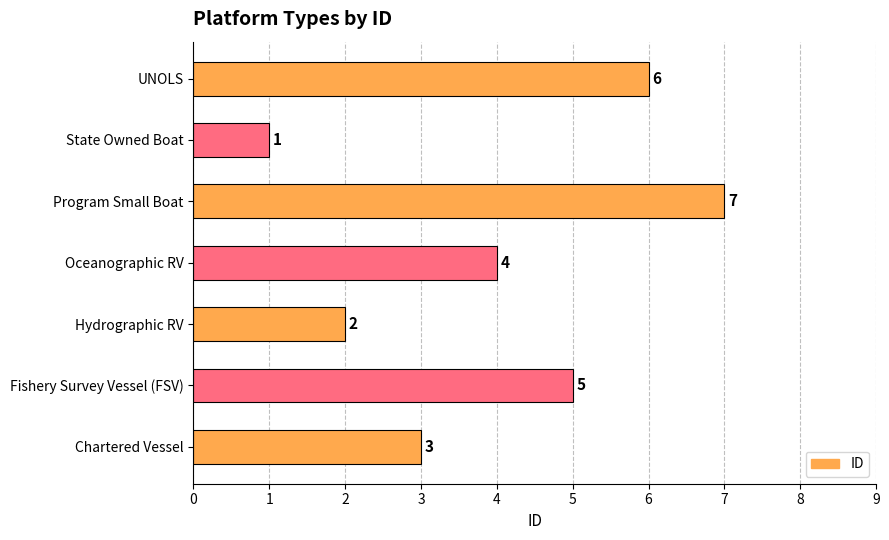

Where is the data nearest to the value 4?

Oceanographic RV